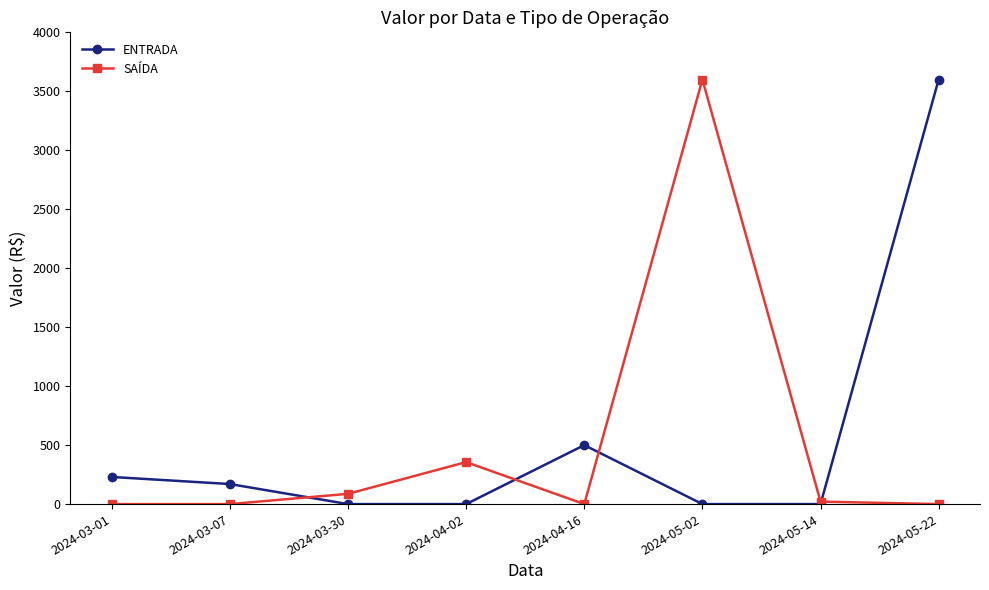

Which series has the largest total across all categories?

ENTRADA